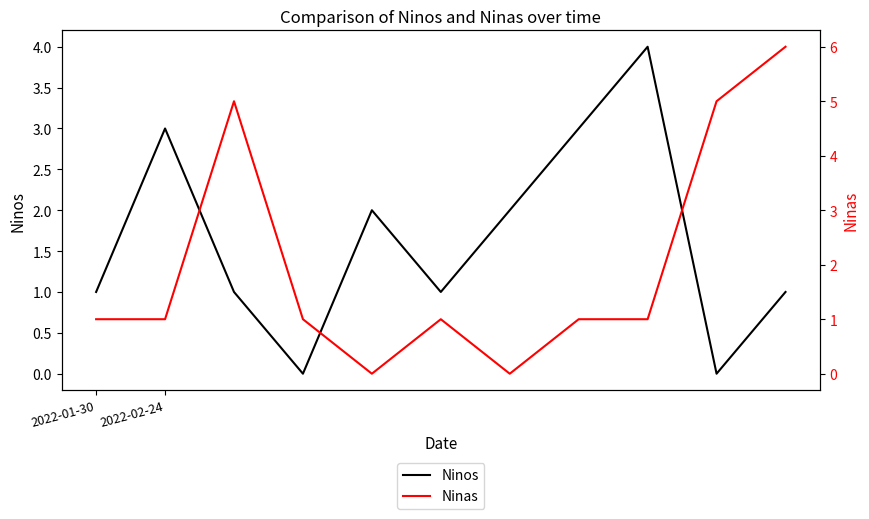

Between which two adjacent categories do Ninas and Ninos first intersect?

2022-02-24 and 2